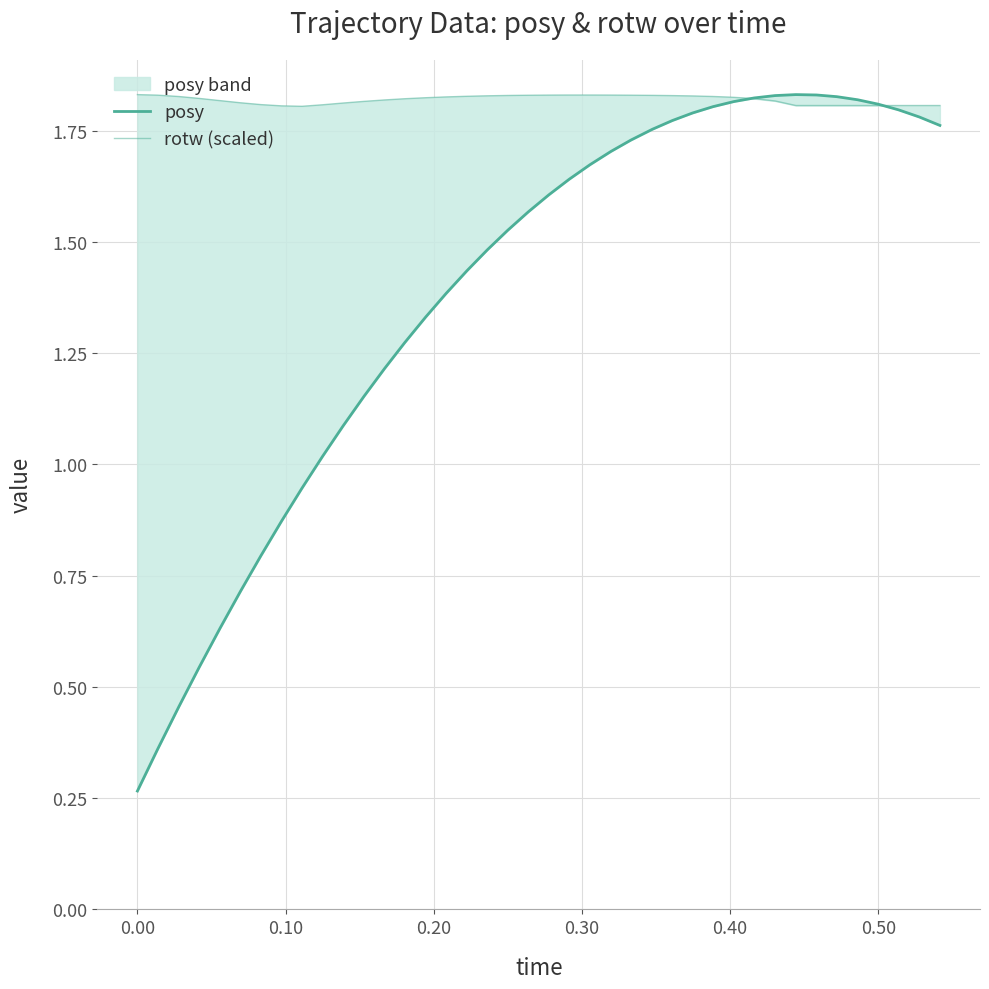

Is this an area chart (filled region under the line)?

No